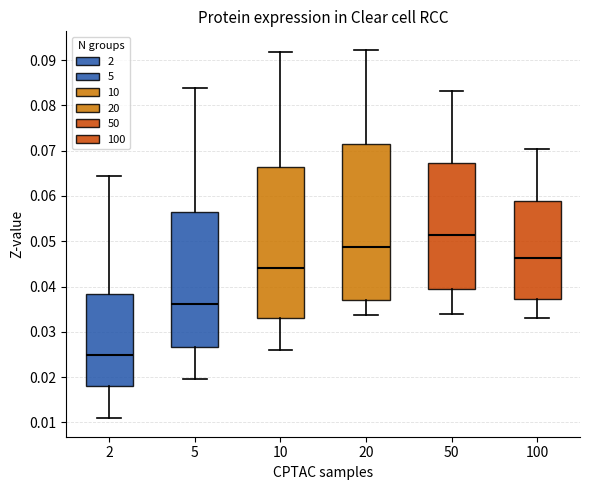

Which box's median line is the highest?

50